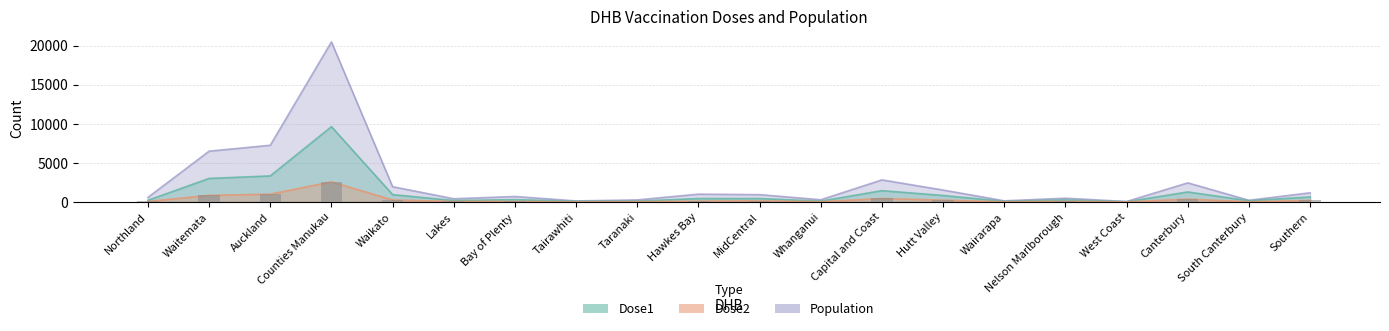

Between Canterbury and South Canterbury, which series saw the biggest shift?

Population